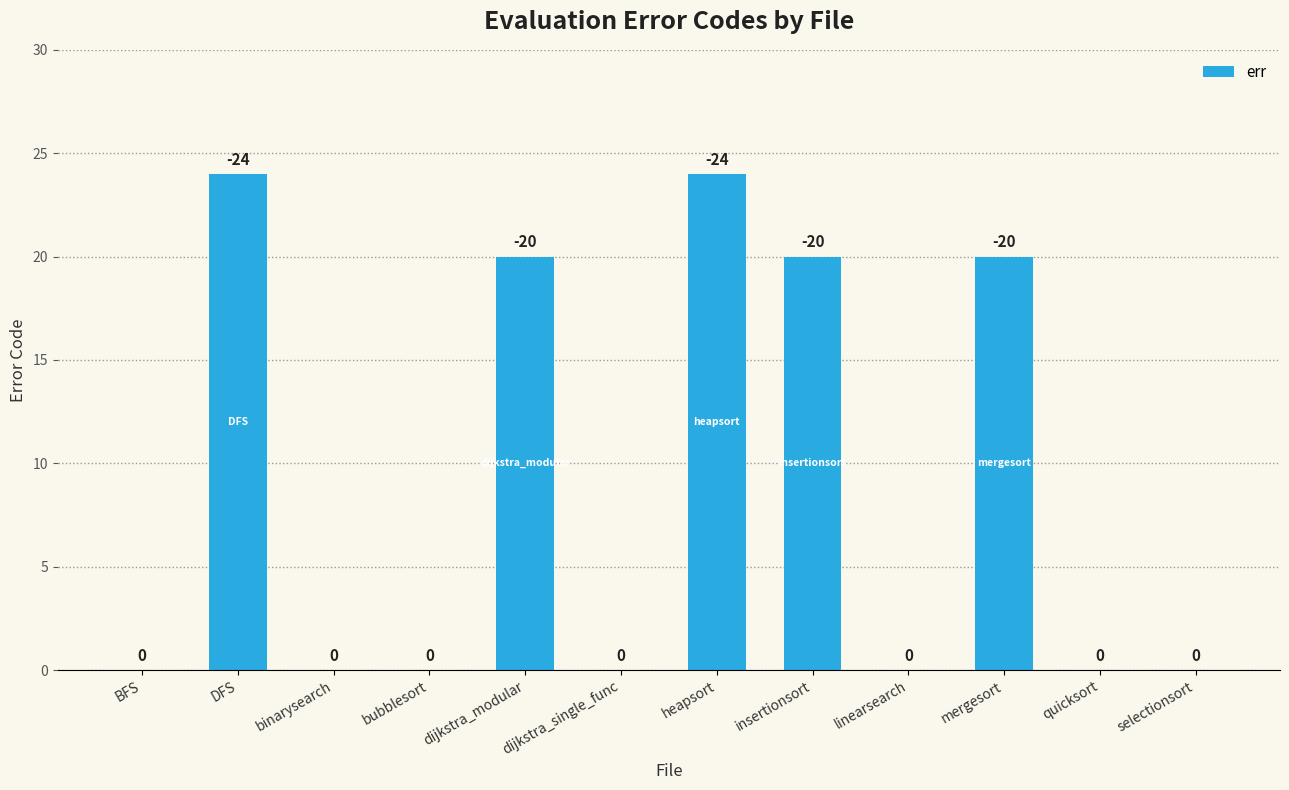

What is the sum of the values at insertionsort and bubblesort?

20